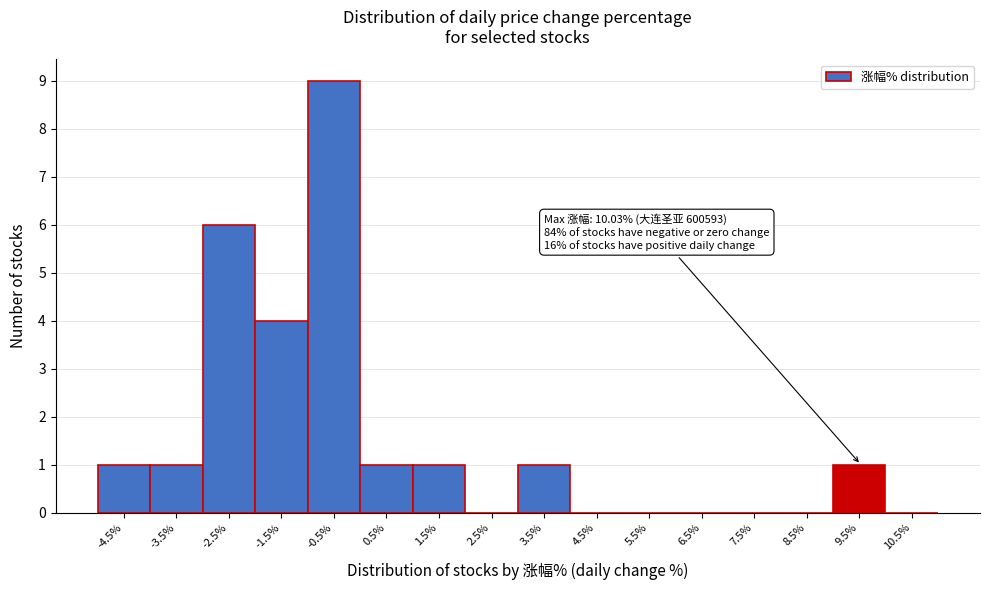

Reading right to left, transcribe all the data shown in this chart.

10.5%=0	9.5%=1	8.5%=0	7.5%=0	6.5%=0	5.5%=0	4.5%=0	3.5%=1	2.5%=0	1.5%=1	0.5%=1	-0.5%=9	-1.5%=4	-2.5%=6	-3.5%=1	-4.5%=1